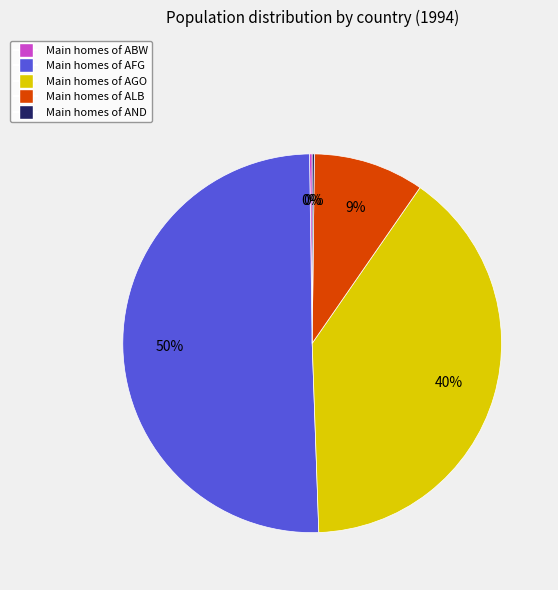

To the nearest percent, what is the average slice percentage?

20%